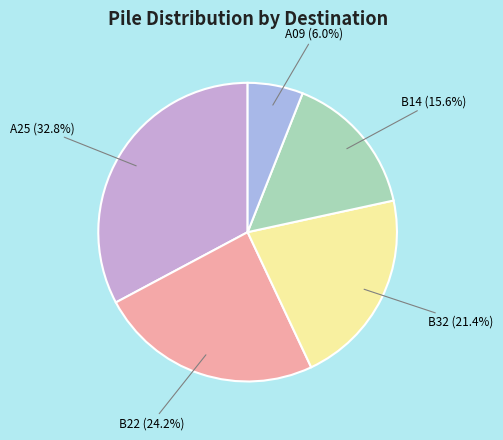

Is the sum of A25 and B22 greater than half?

Yes